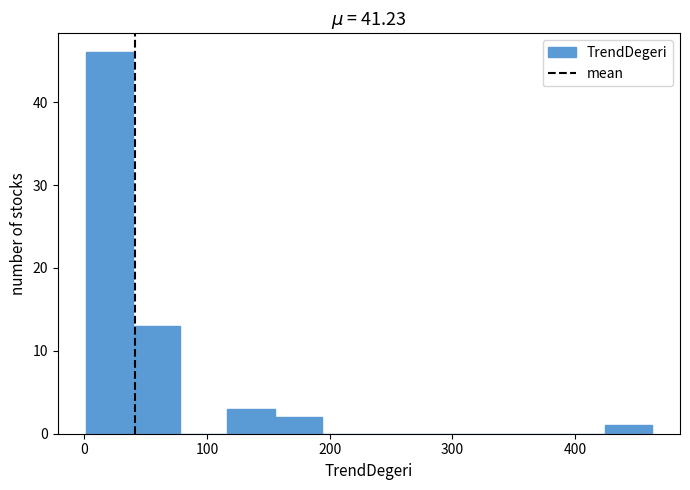

Read against the x-axis, roughly where is the centre of the tallest bar?

20